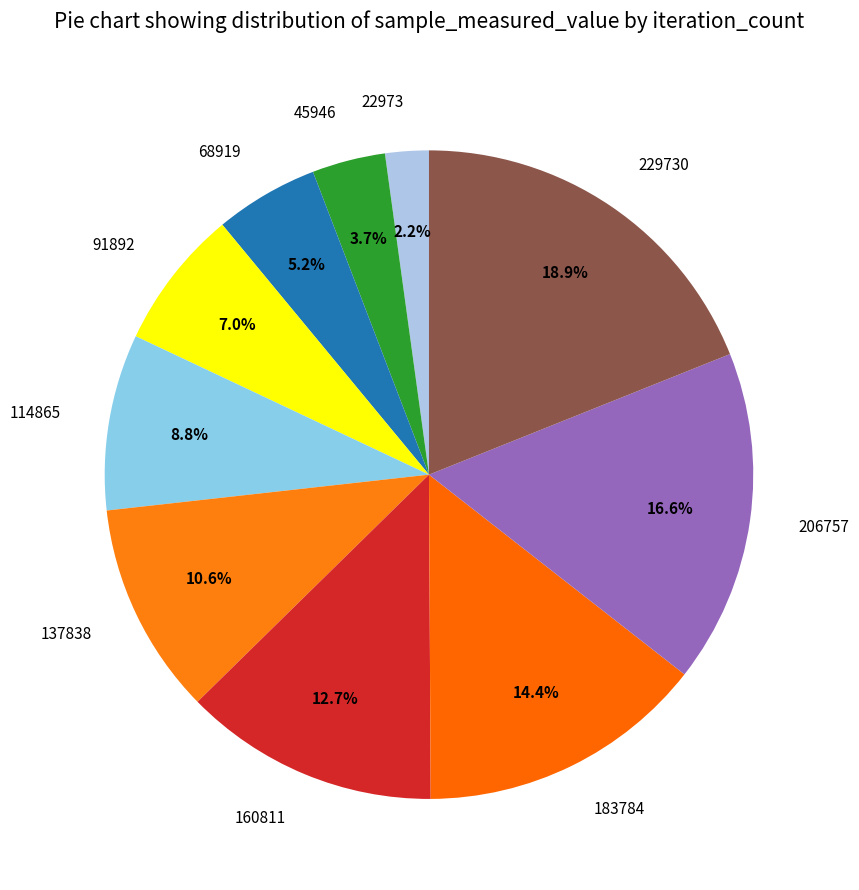

Approximately how many times larger is the value at 91892 compared to 45946?

1.9